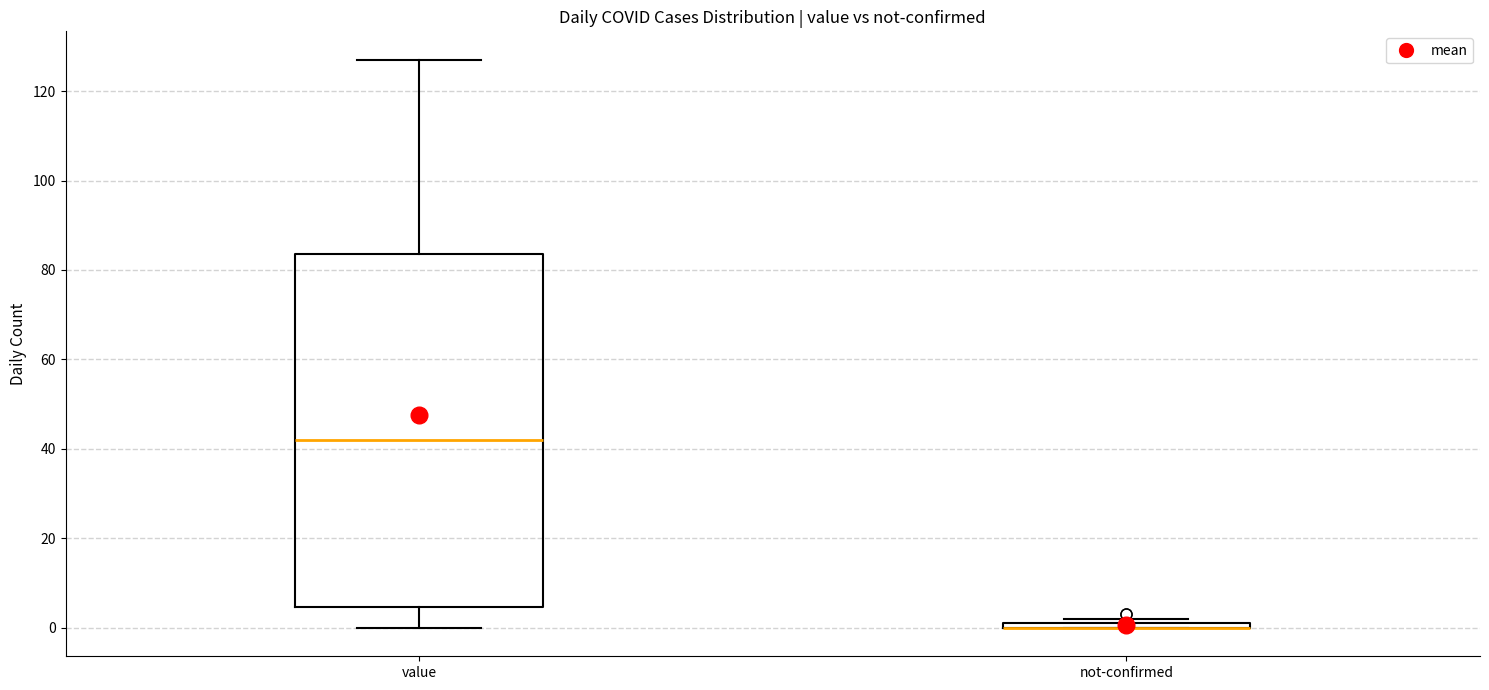

Comparing the boxes themselves (not the whiskers), which one is the tallest?

value